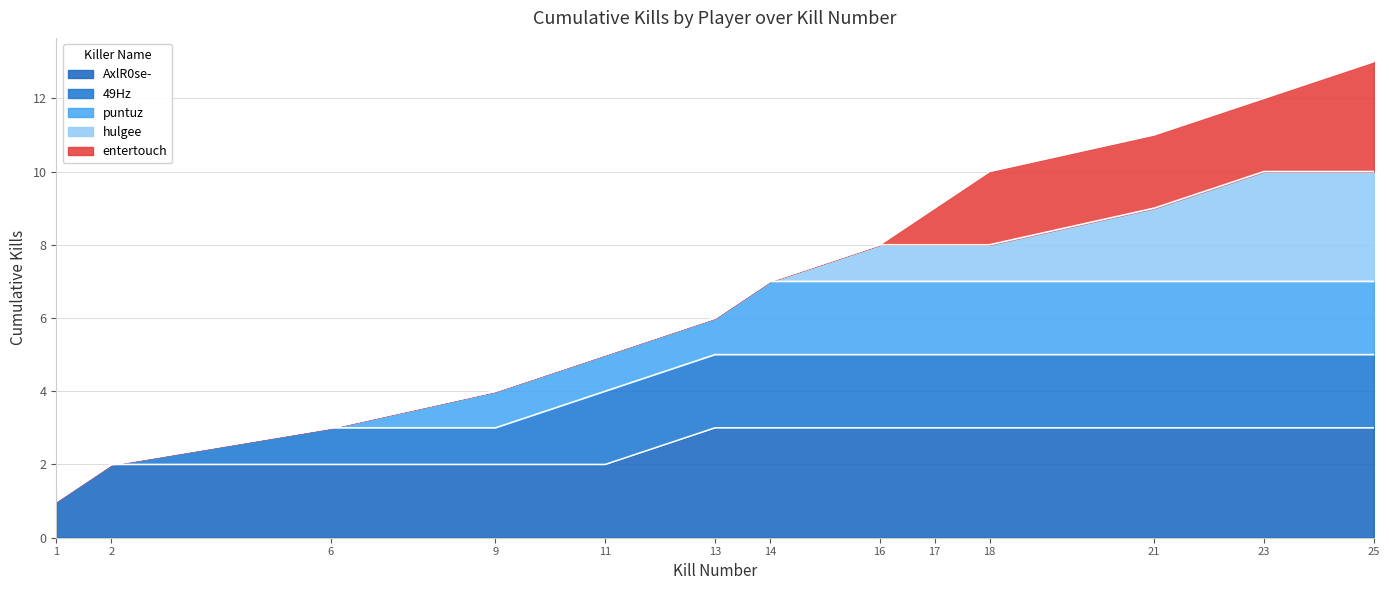

Does the chart display data point markers on the line(s)?

No